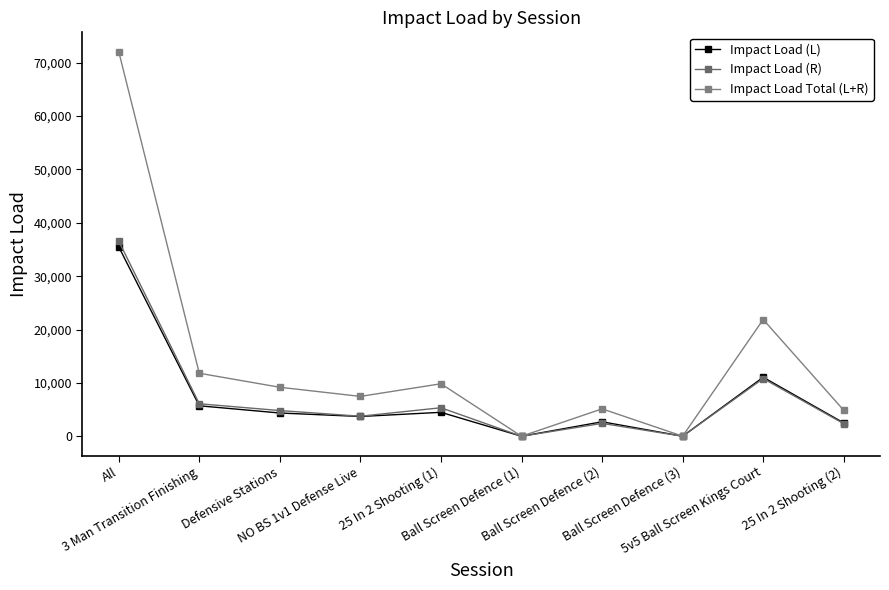

Which series has the largest range (max minus min)?

Impact Load Total (L+R)